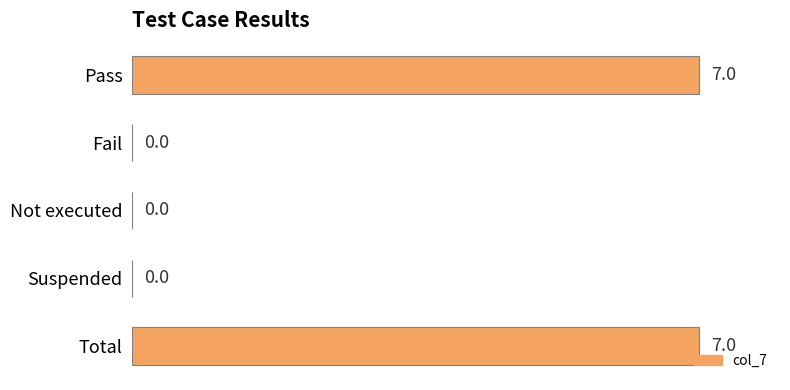

Are the bars grouped side by side (vs. stacked)?

No